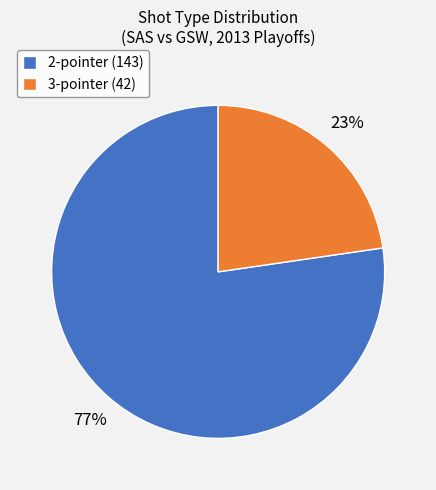

Which category accounts for the majority?

2-pointer (143)